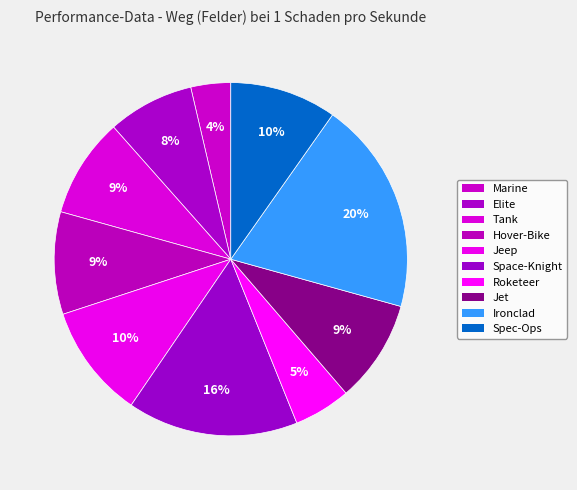

To the nearest percent, what percentage of the pie is Marine?

4%